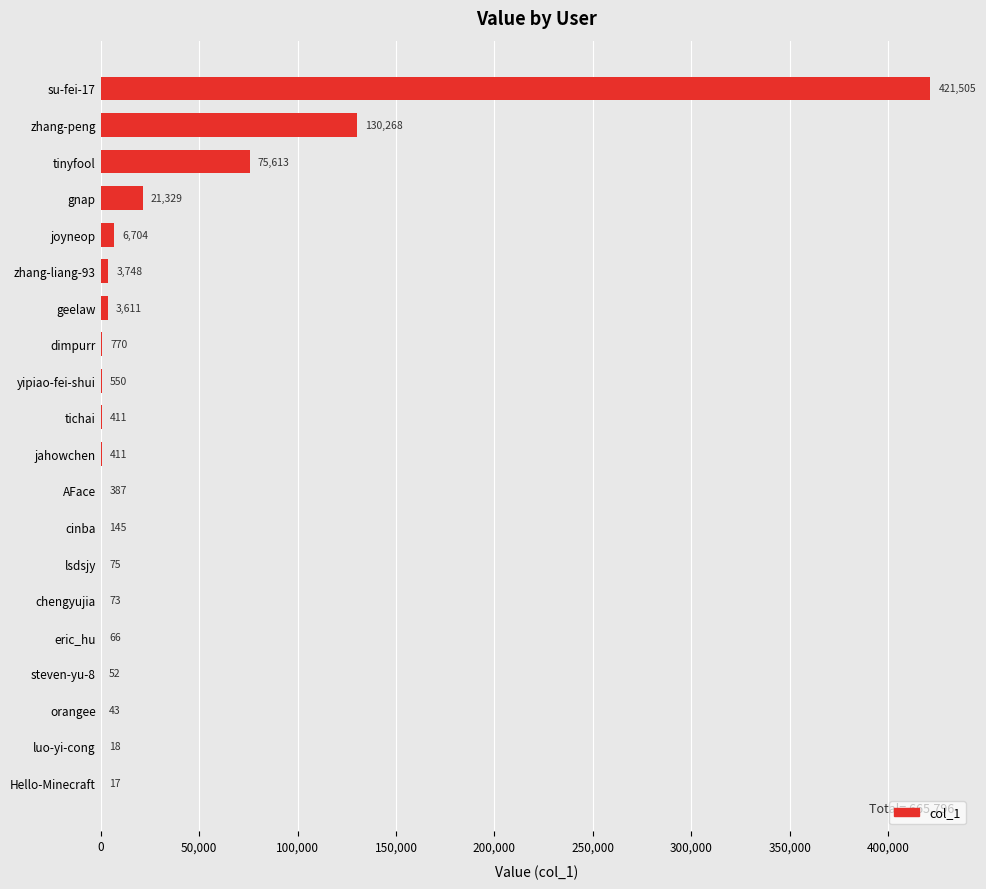

What is the ratio of the value at dimpurr to the value at steven-yu-8?

14.8